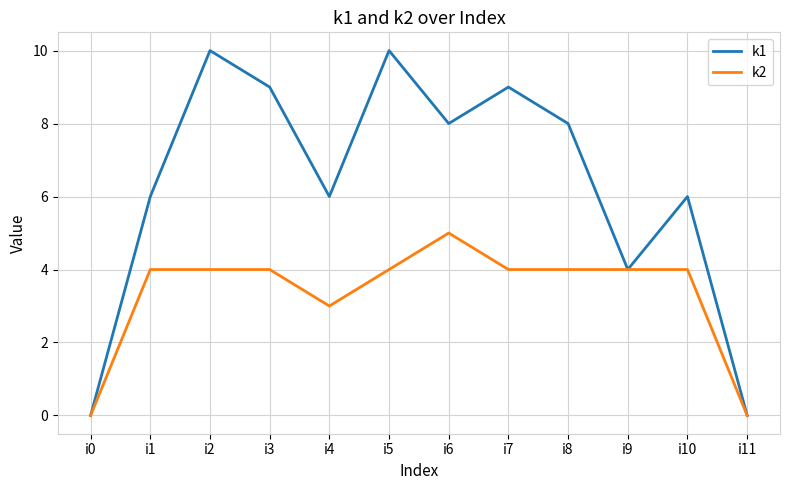

True or false: k1 has more than 1 interior local peaks.

True